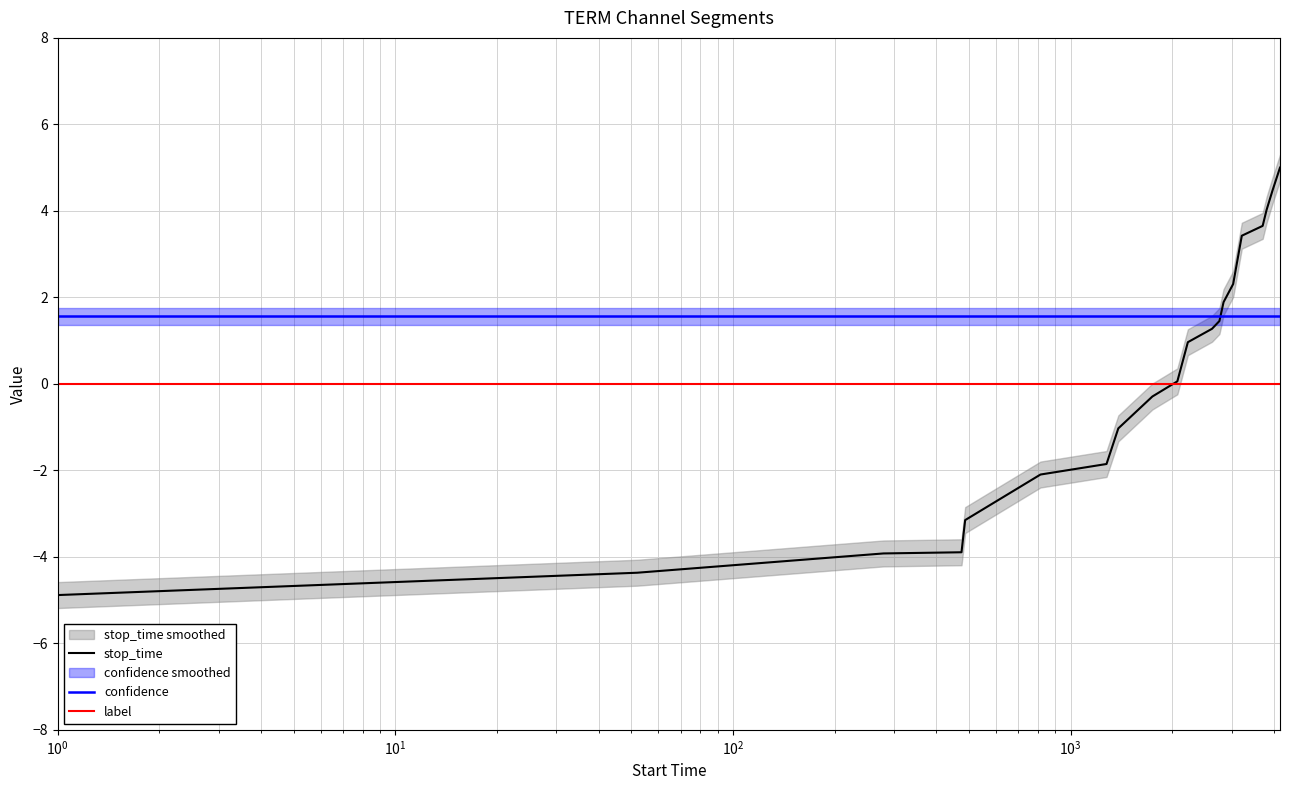

What is the maximum value for confidence?

1.6